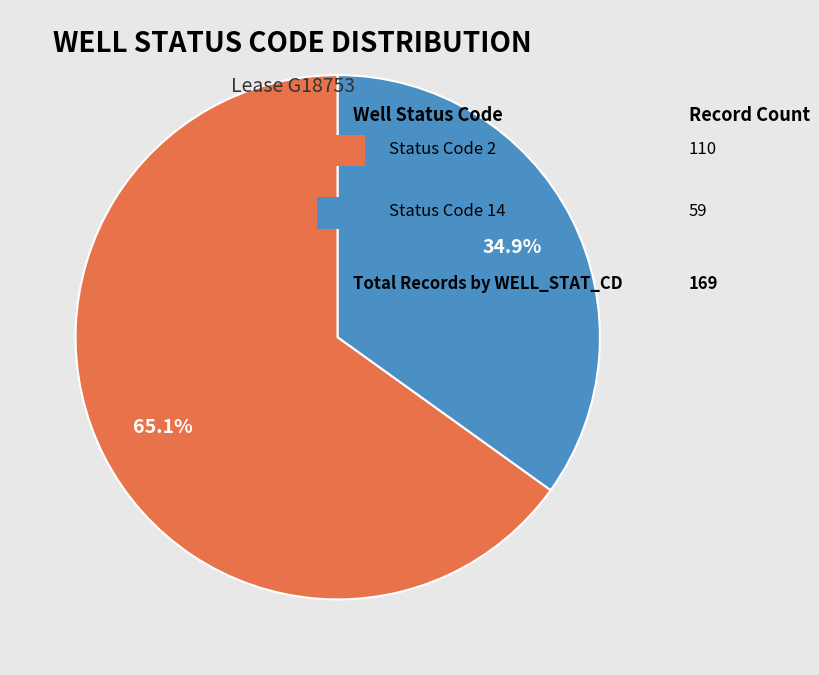

Is there a majority slice in this chart?

Yes